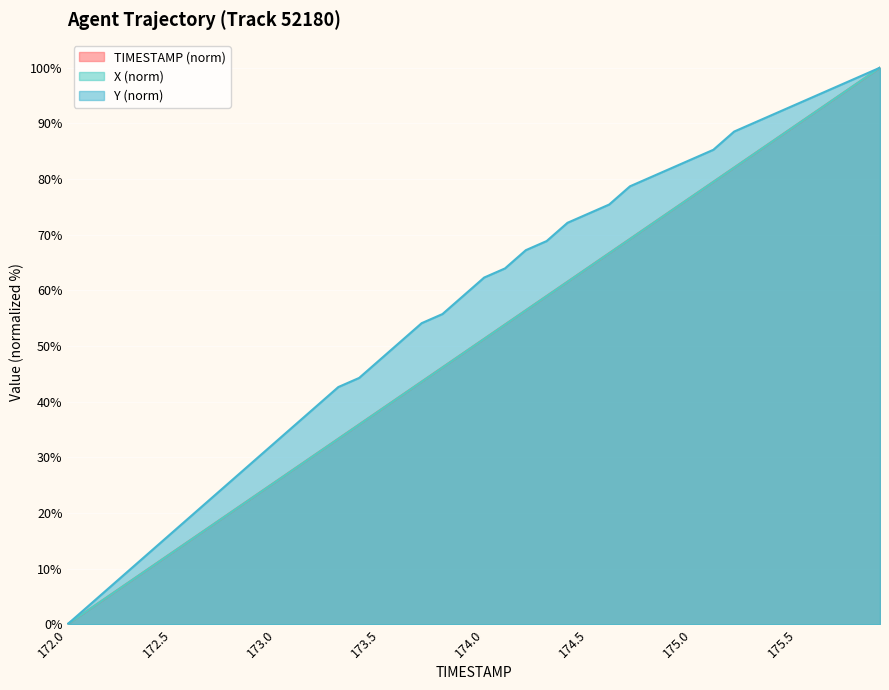

Which series ends up on top after the final intersection of TIMESTAMP and X?

X